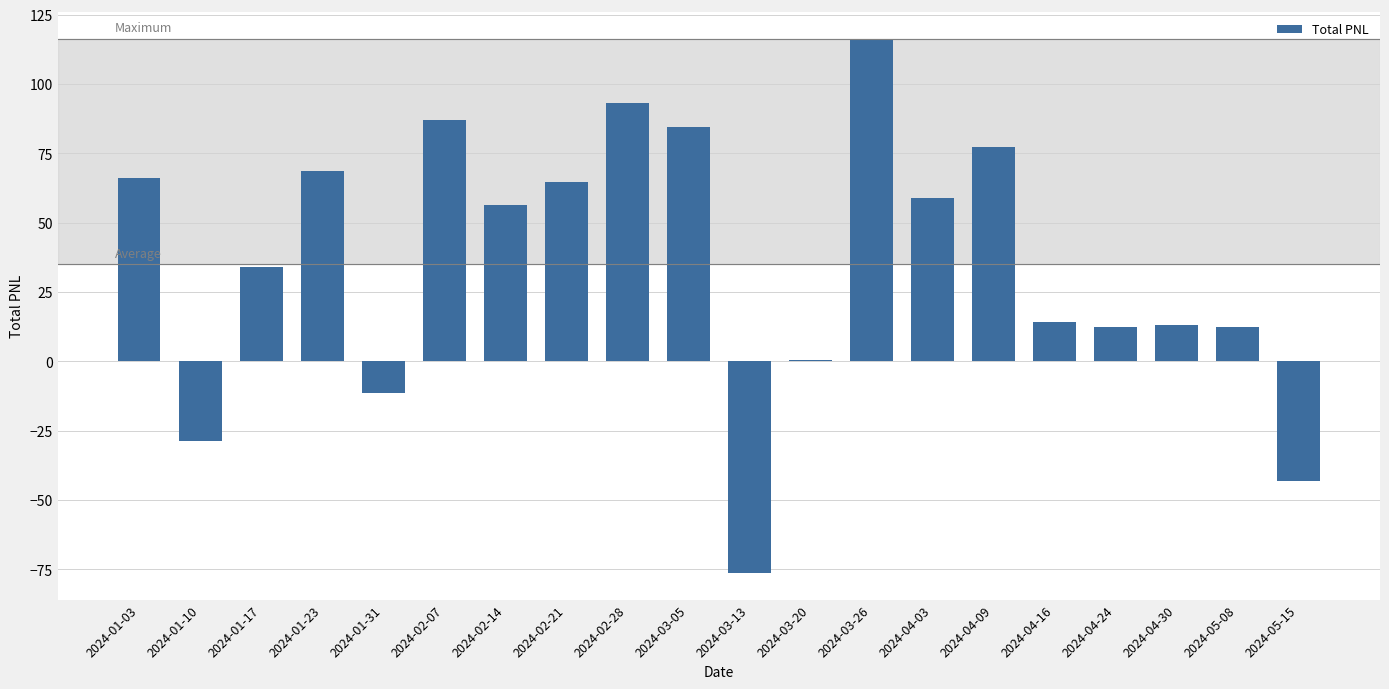

What is the sum of the values at 2024-01-31 and 2024-04-16?

2.6